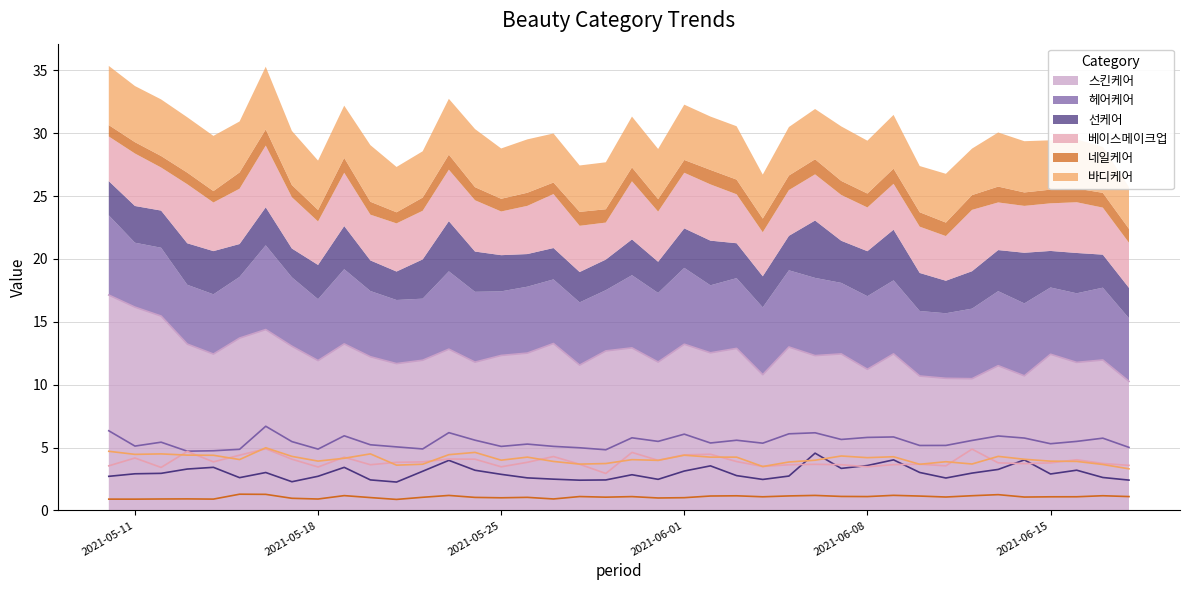

What is the difference between the maximum and minimum values in the 헤어케어 series?

2.0